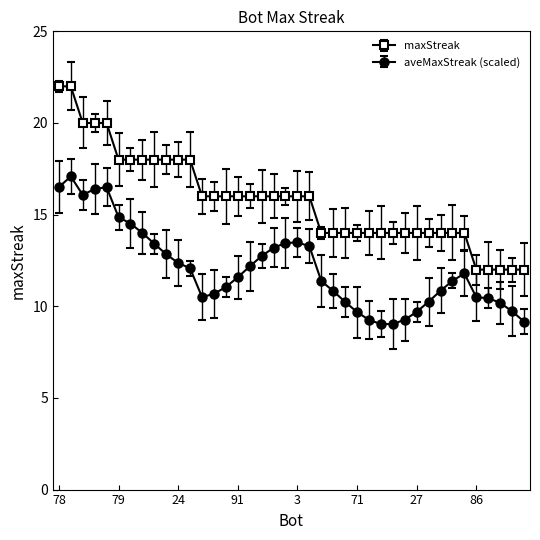

What is the value of the maxStreak point at the 23rd from the left?

14.0